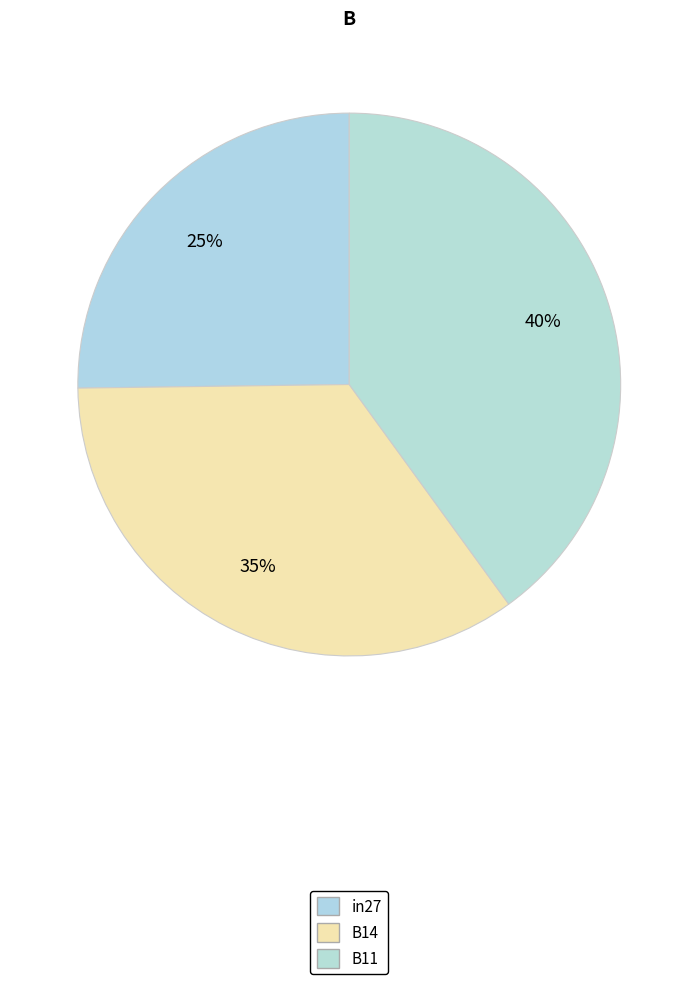

How many segments does this pie chart have?

3